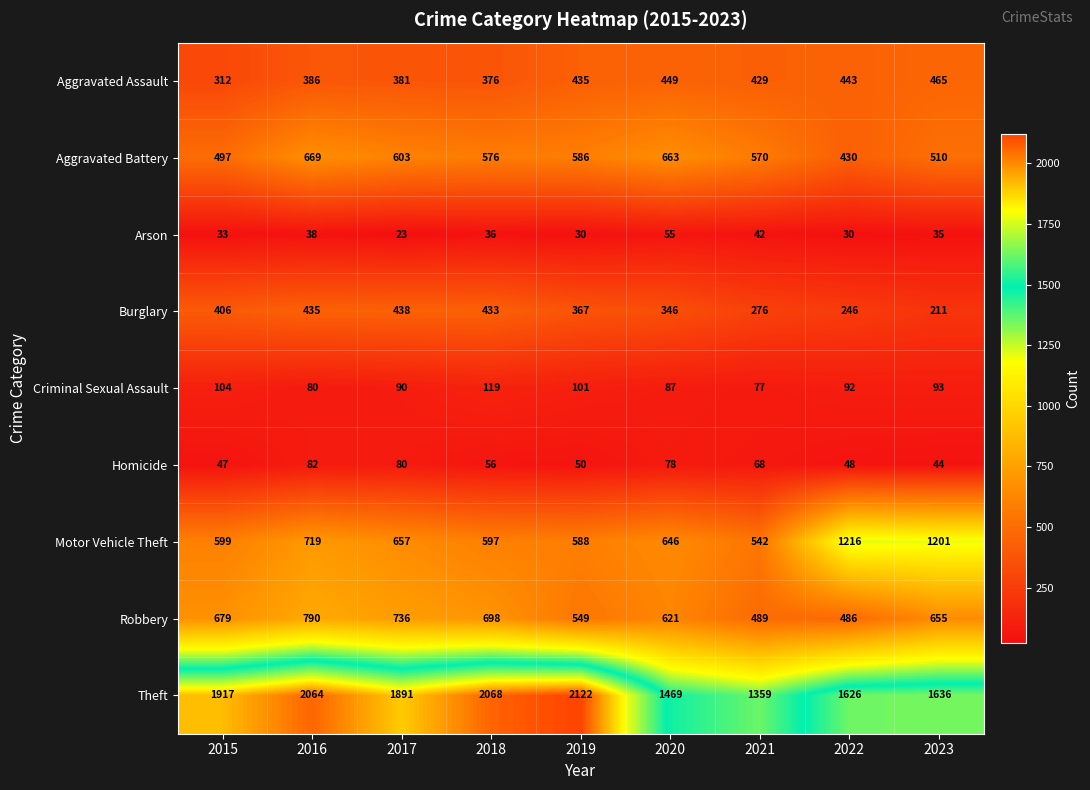

The value of Burglary at 2021 is 276. True or false?

True